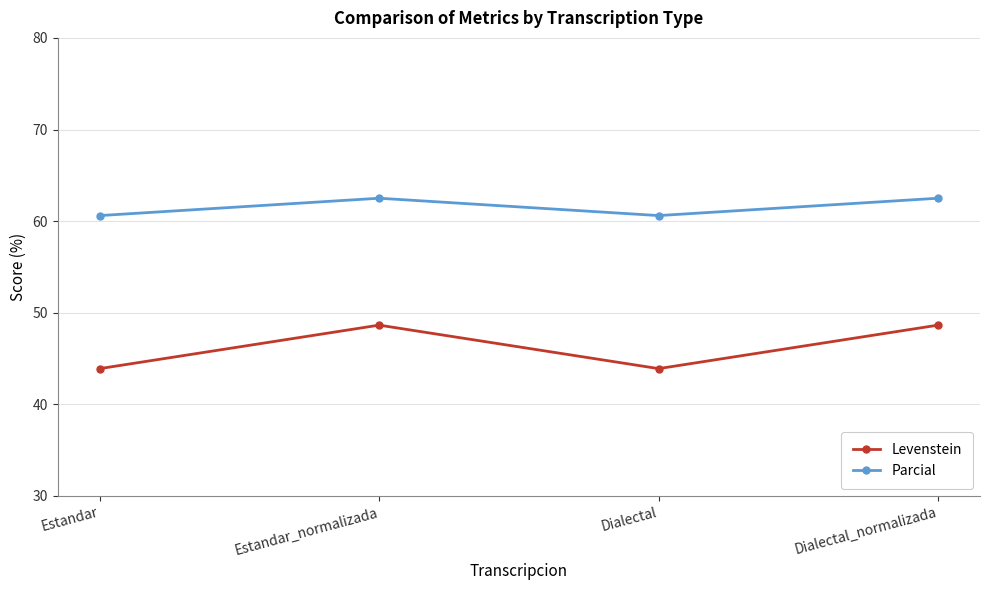

Rank the series by their maximum value, from lowest to highest.

Levenstein, Parcial